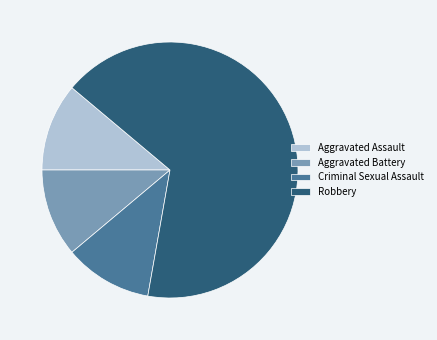

How many segments does this pie chart have?

4